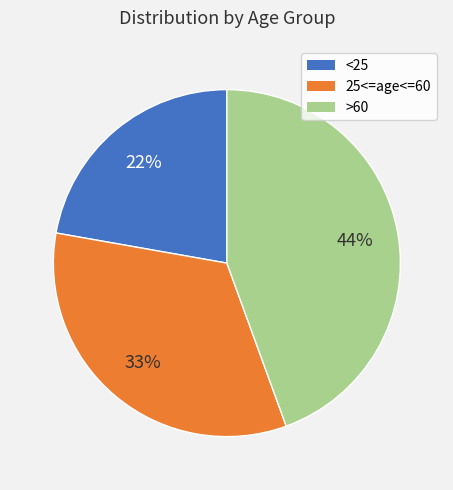

Which has a higher value, >60 or 25<=age<=60?

>60